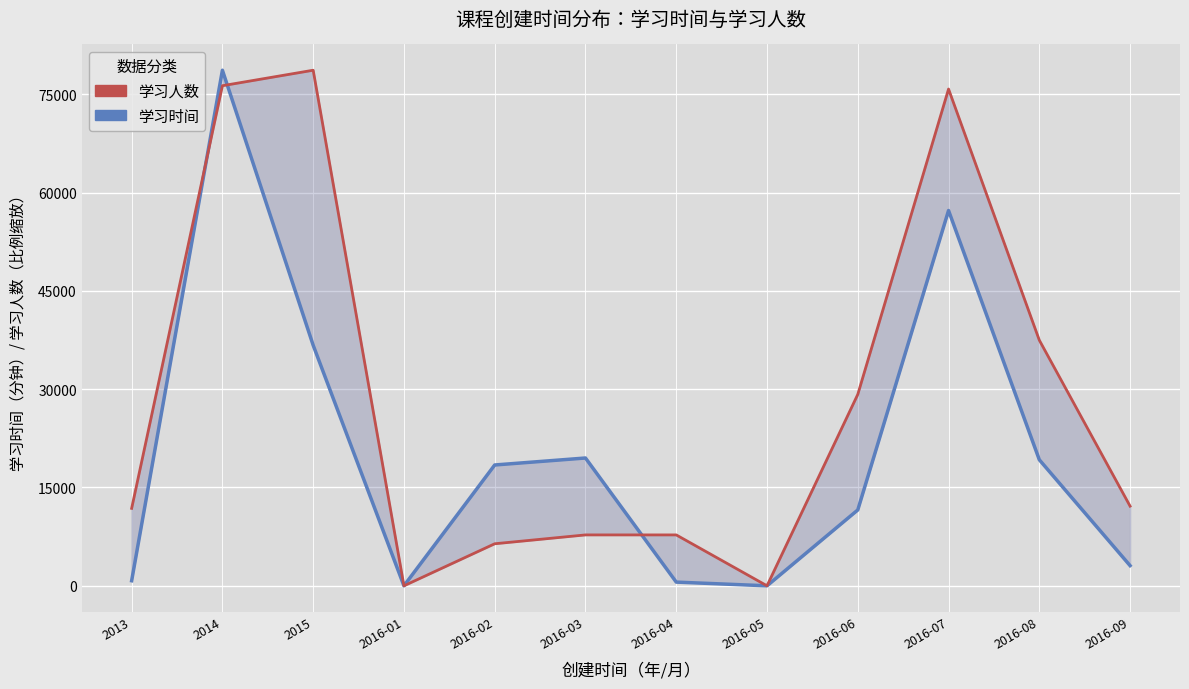

What is the difference between the second highest and minimum values in the 学习时间 series?

57261.0